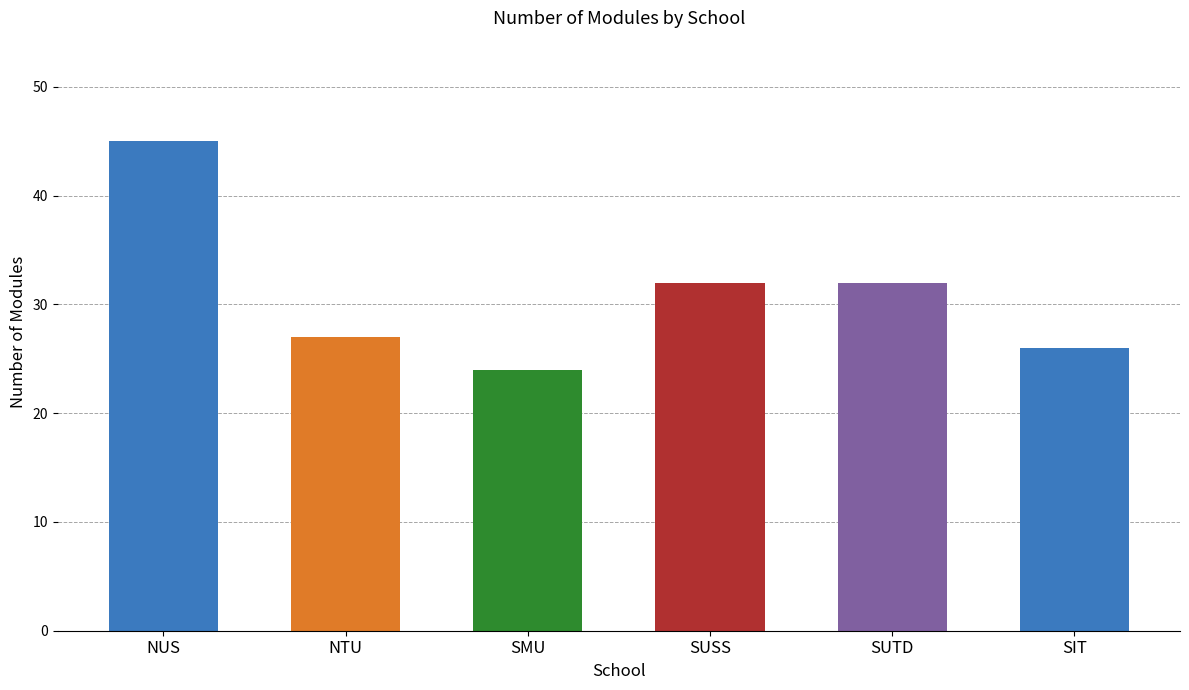

What is the maximum value shown in the chart?

45